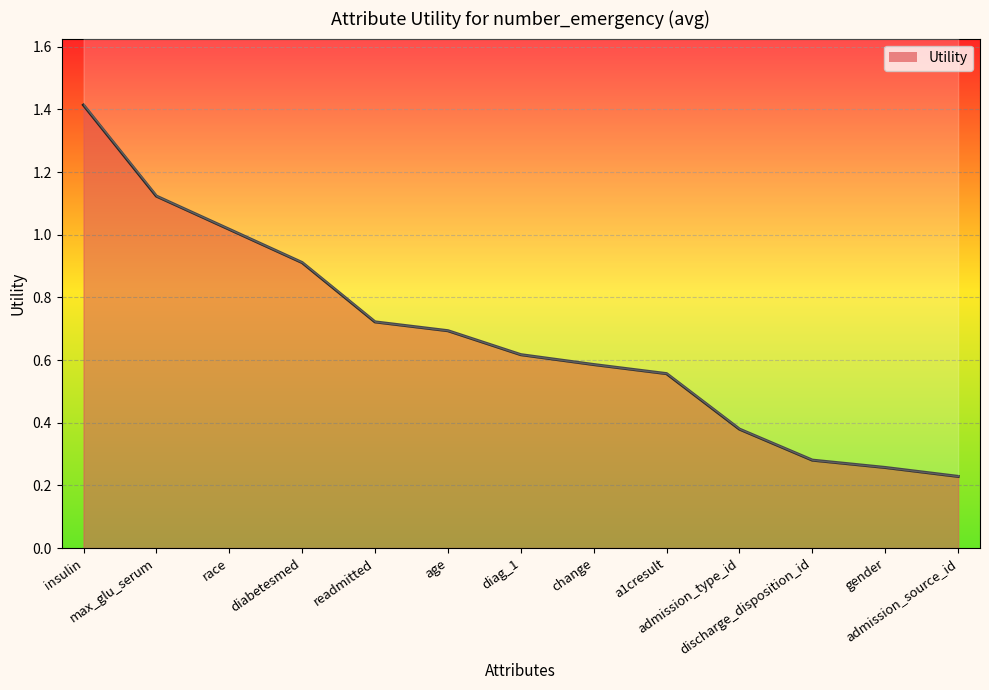

Reading left to right, transcribe all the data shown in this chart.

1.4	1.1	1.0	0.9	0.7	0.7	0.6	0.6	0.6	0.4	0.3	0.3	0.2